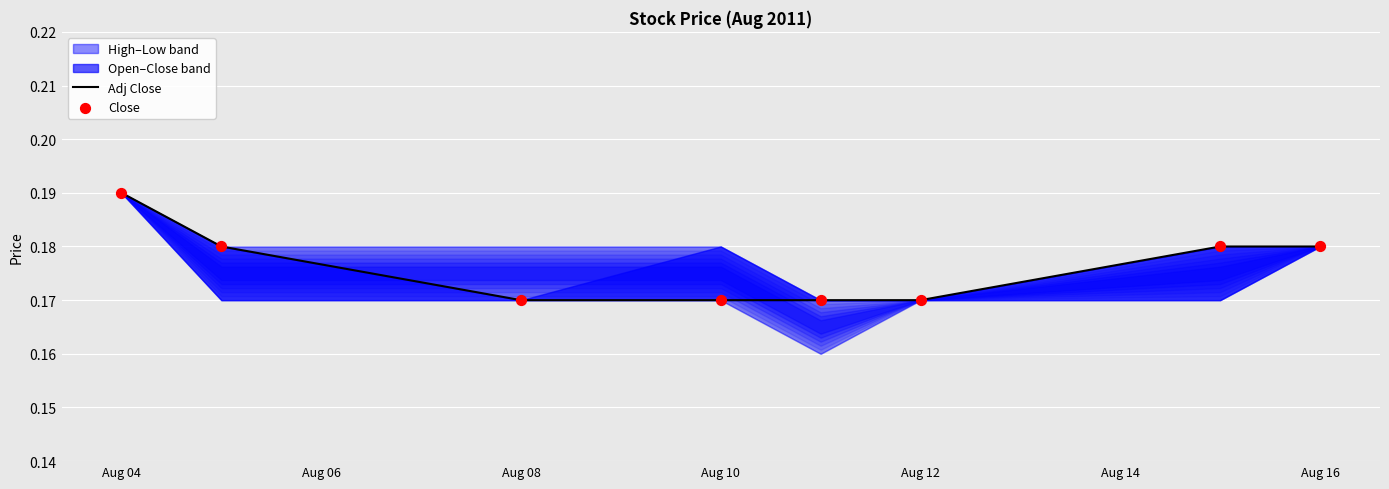

At which category is the sum across all series the highest?

Aug 04